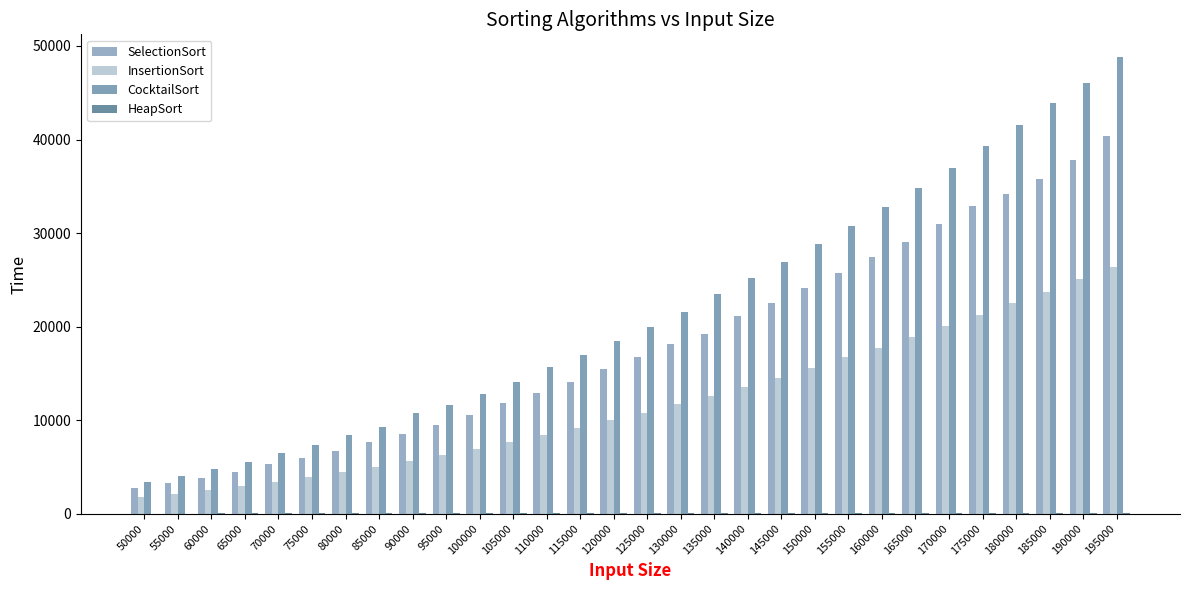

What is the total value across all series at 145000?

63982